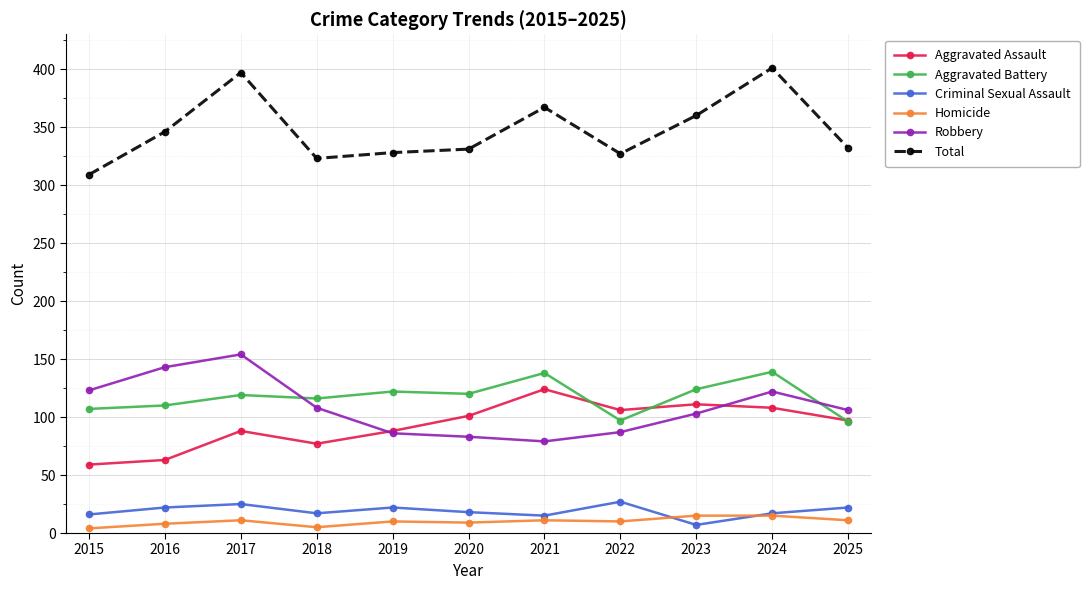

True or false: Criminal Sexual Assault and Total cross at least once.

False